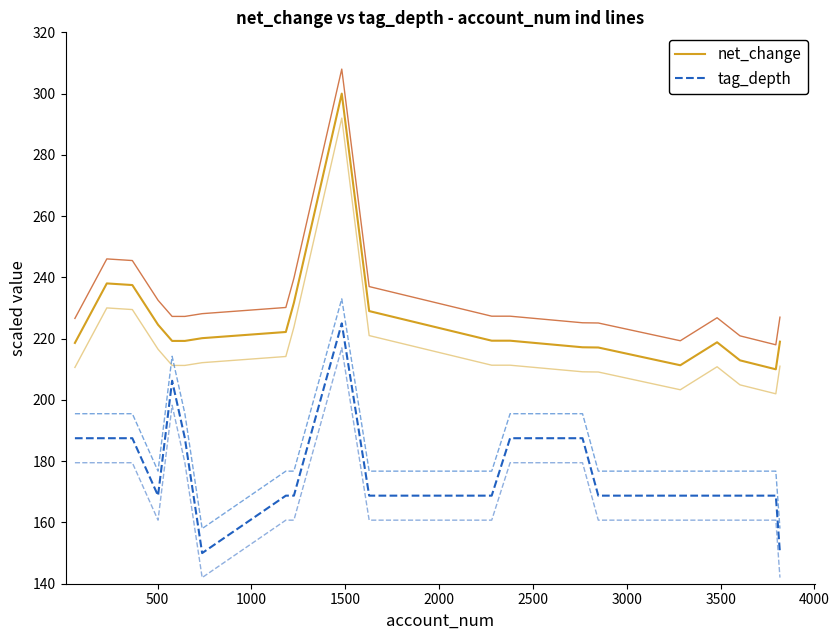

What position from the left is 2000?

5